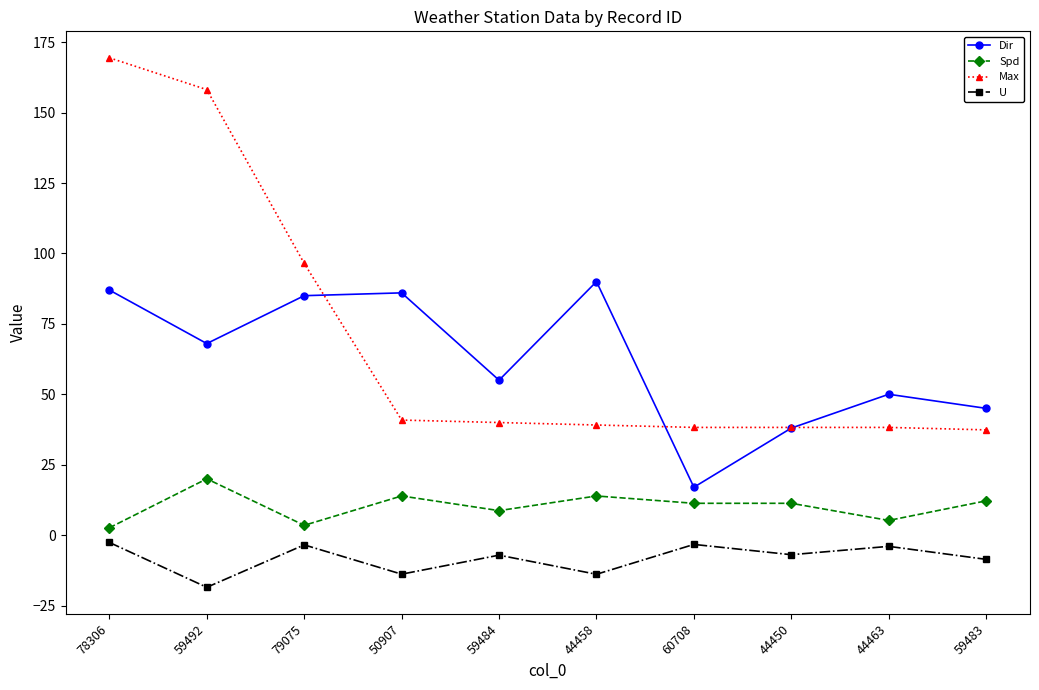

At which category is the sum across all series the highest?

78306